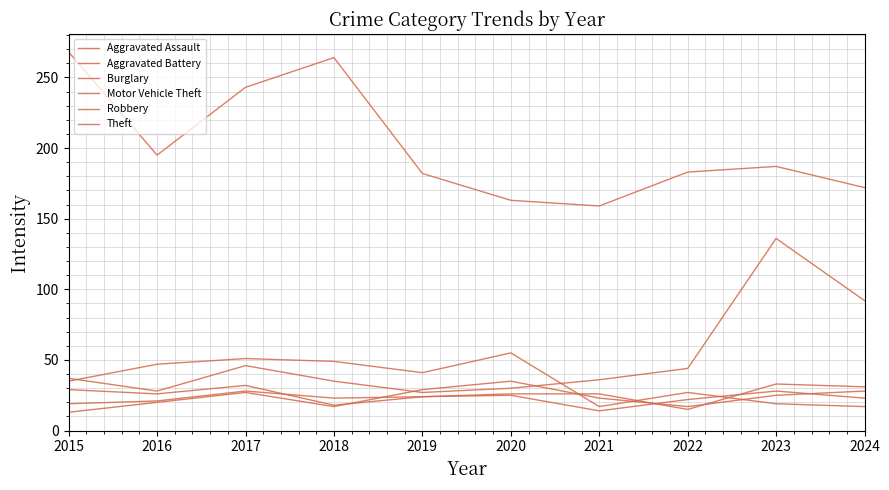

At how many categories does at least one series exceed 168?

8